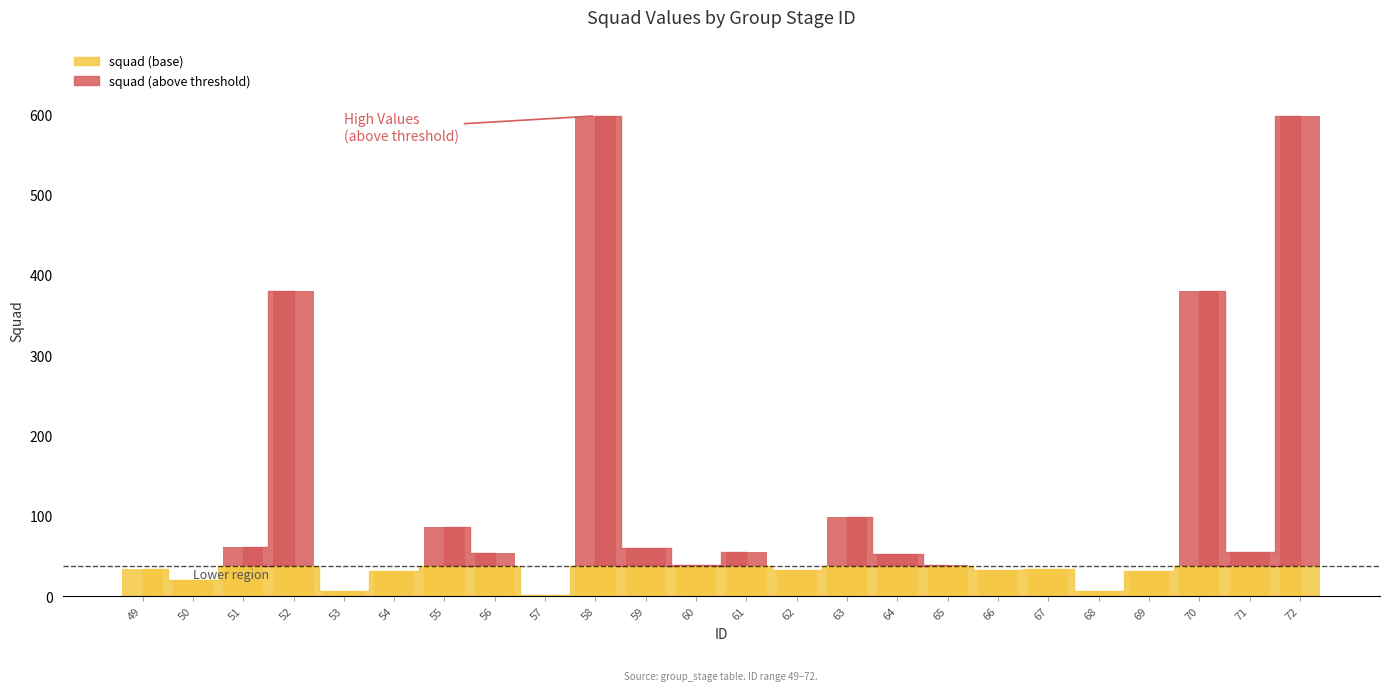

What is the total value across all series at 57?

1